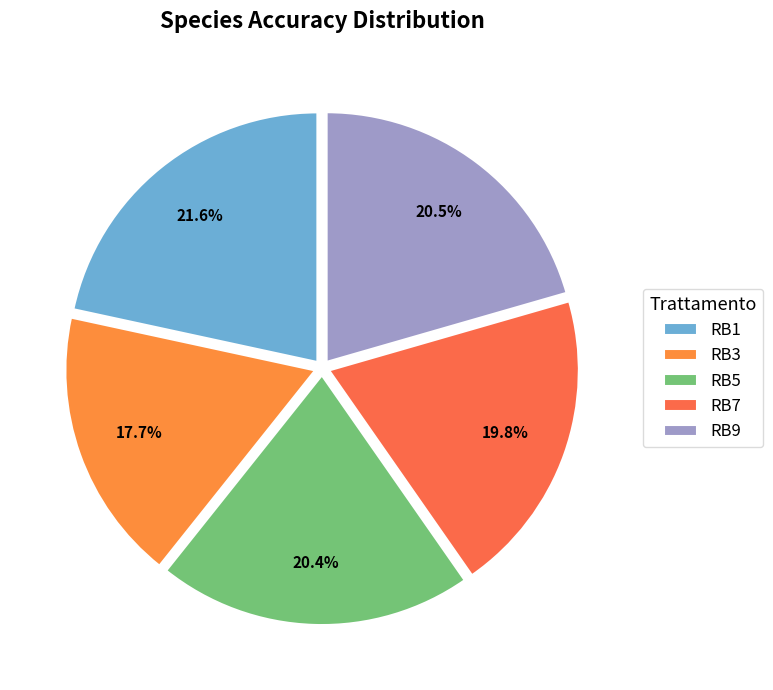

Is there a majority slice in this chart?

No